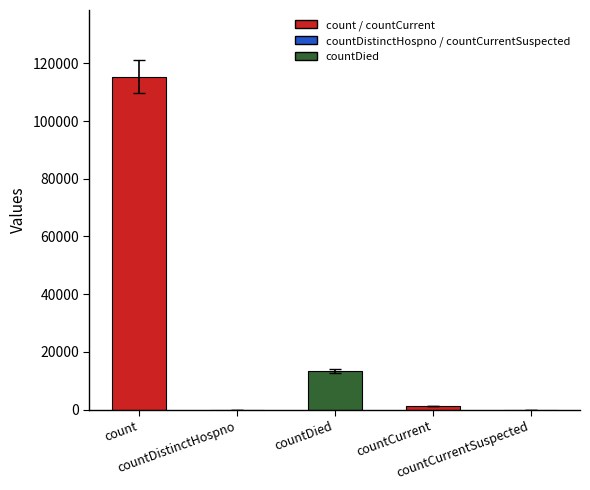

What is the change in value from countCurrent to countCurrentSuspected?

-1383